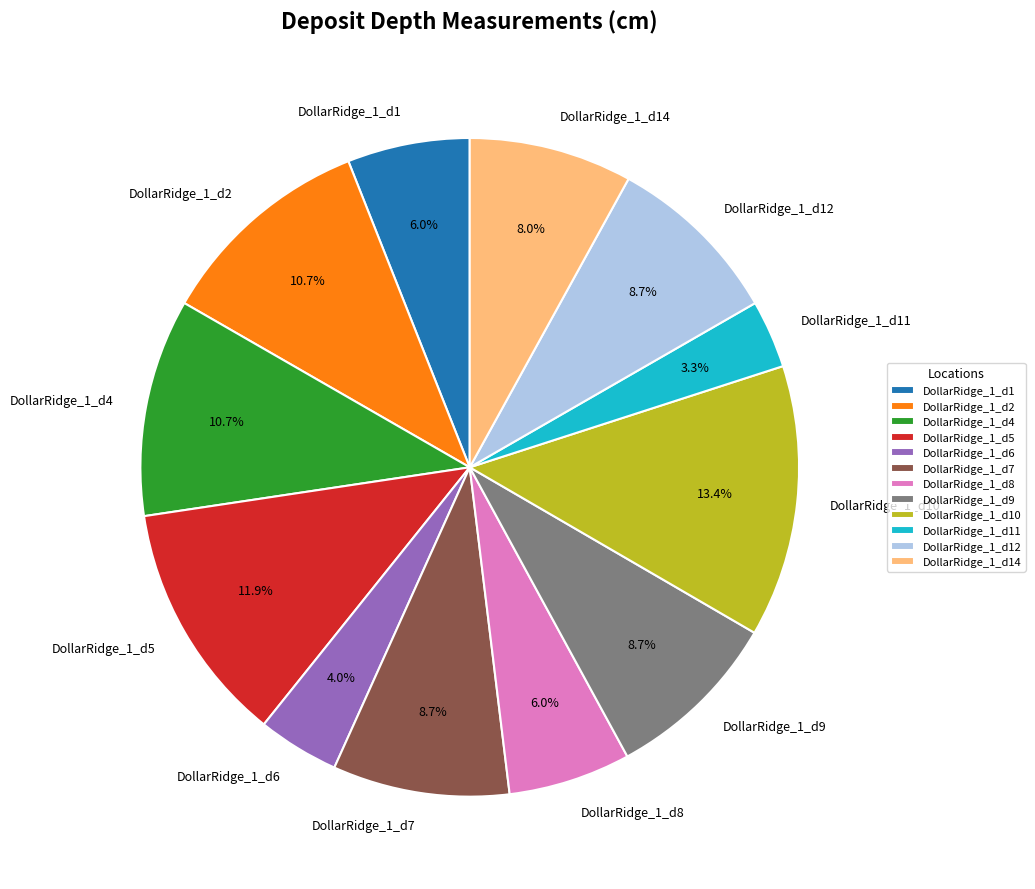

What percentage is NOT represented by DollarRidge_1_d12?

91.3%